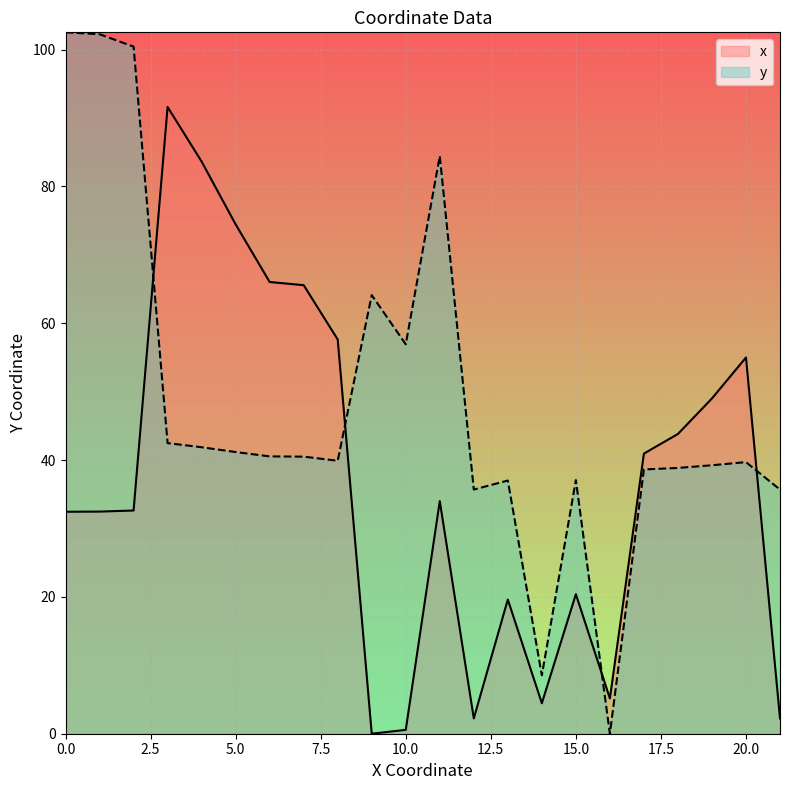

The value of x at 16 is 5.2. True or false?

True